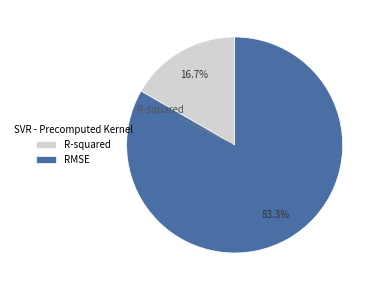

To the nearest percent, what is the combined percentage of RMSE and R-squared?

100%